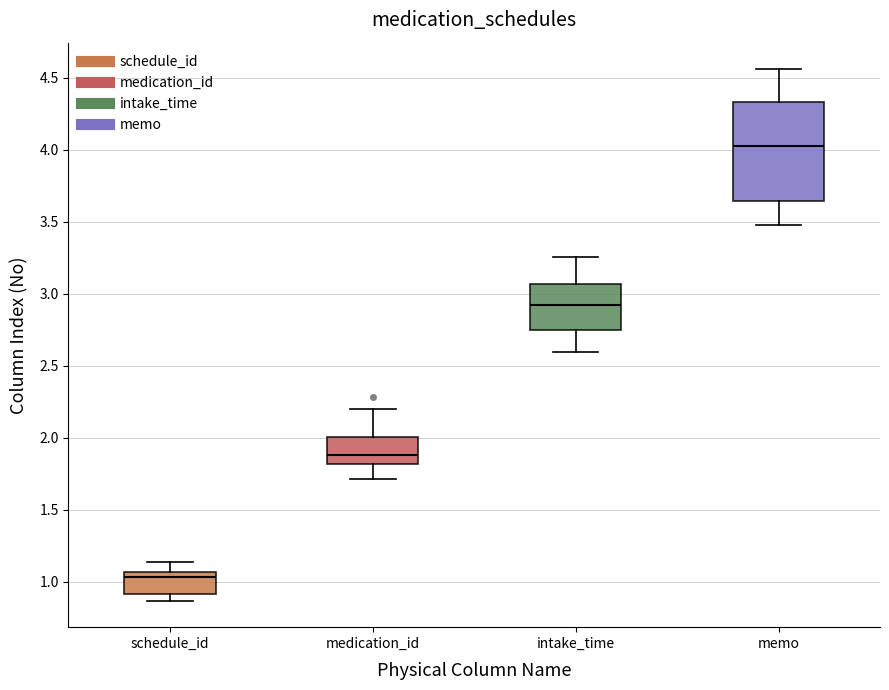

Where is the upper edge of the box for memo on the y-axis? The values are not printed on the chart, so give them approximately, as read against the axis.

4.35